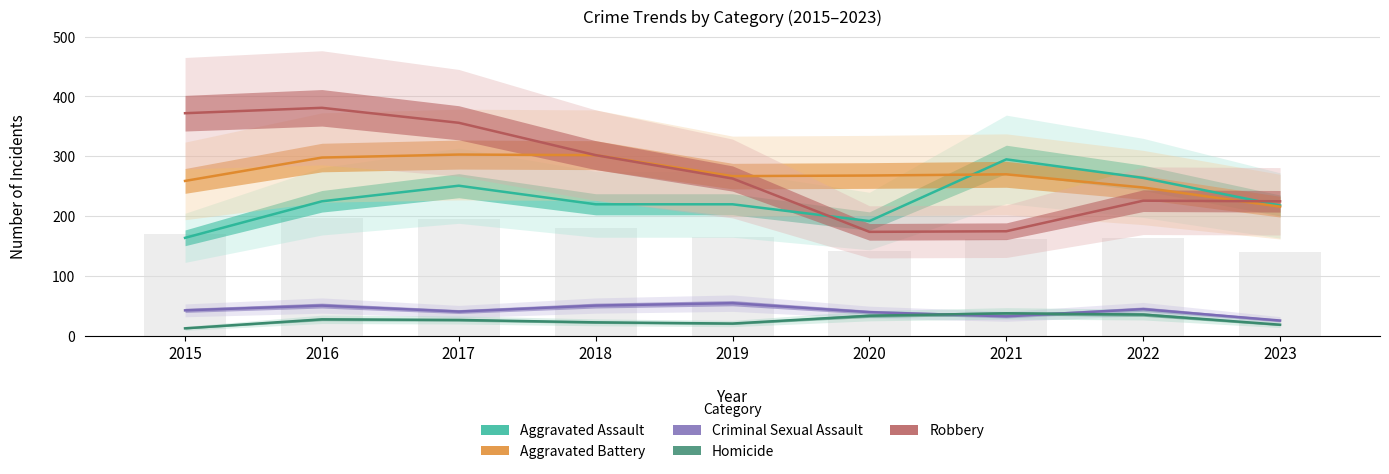

Which series has the largest total across all categories?

Robbery